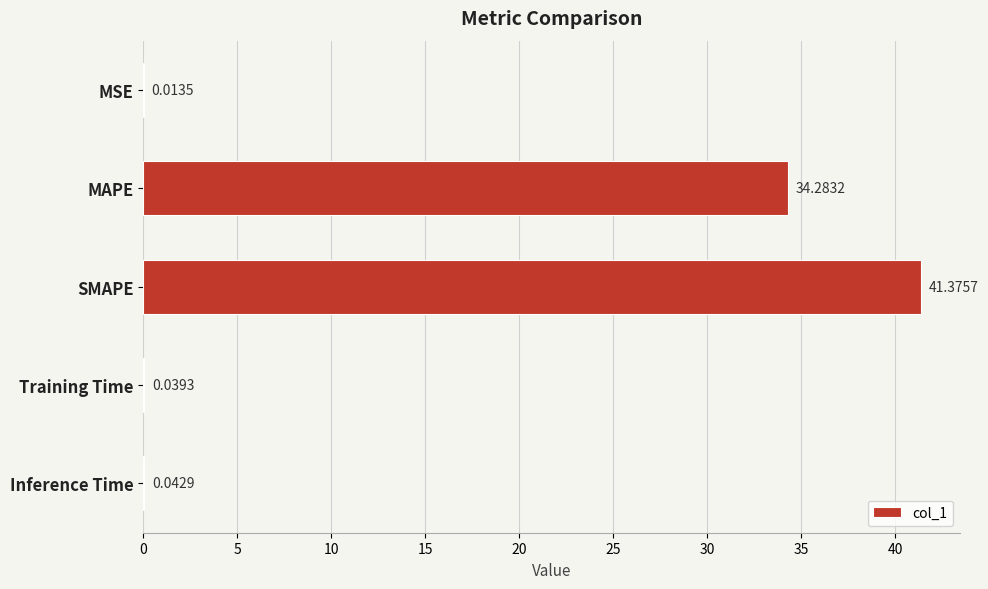

Which has a higher value, MSE or Training Time?

Training Time